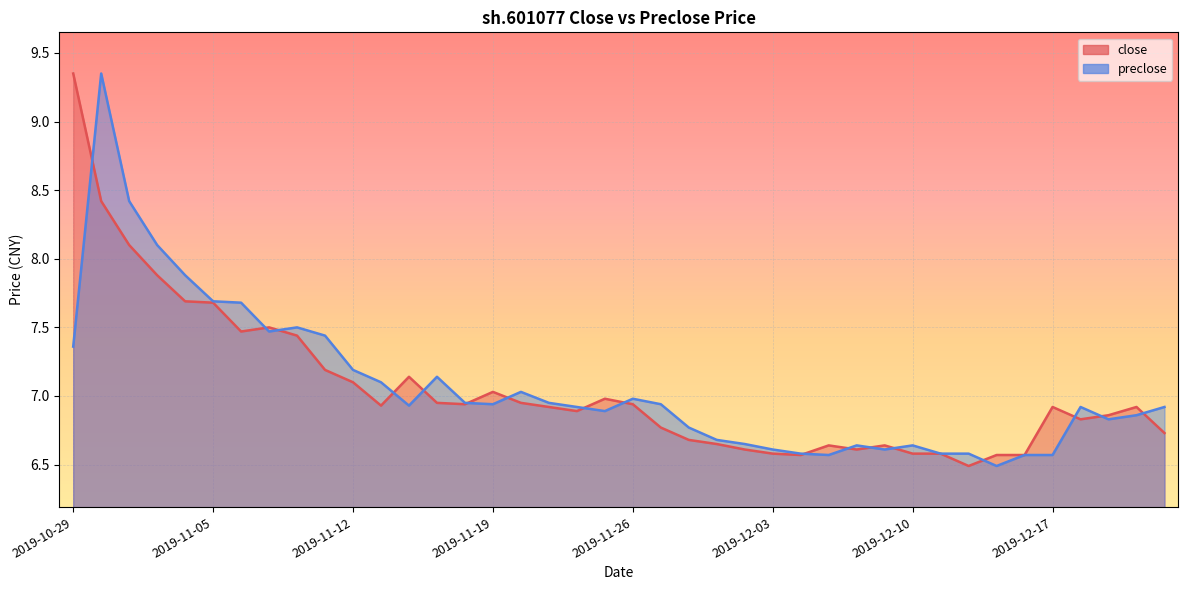

At which category does preclose reach its first local valley?

2019-11-07